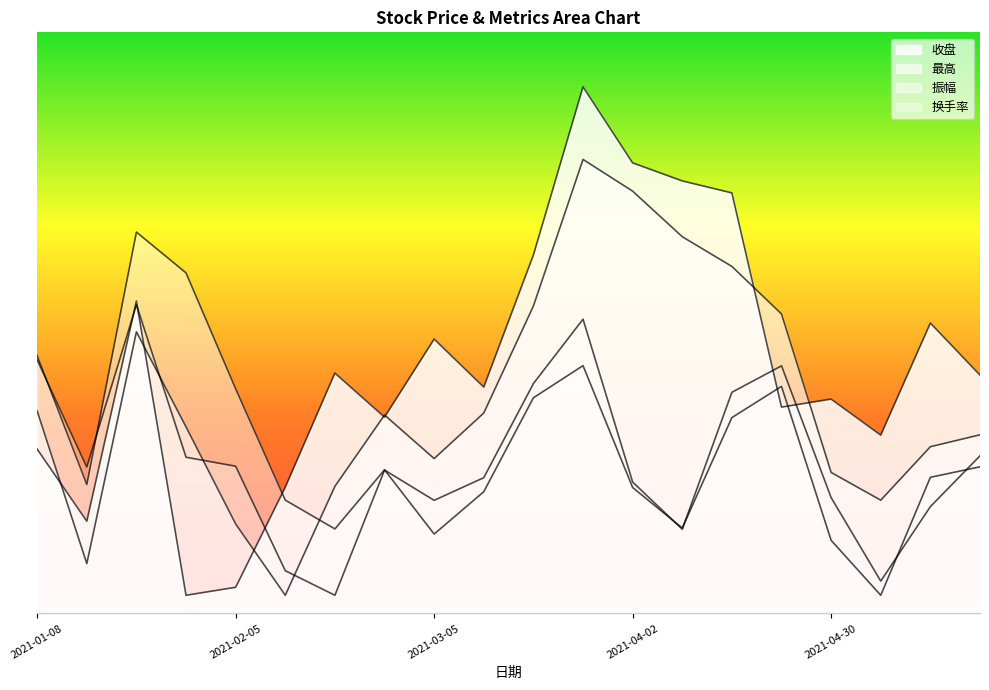

After their last crossing, which series has the higher values: 收盘 or 振幅?

收盘